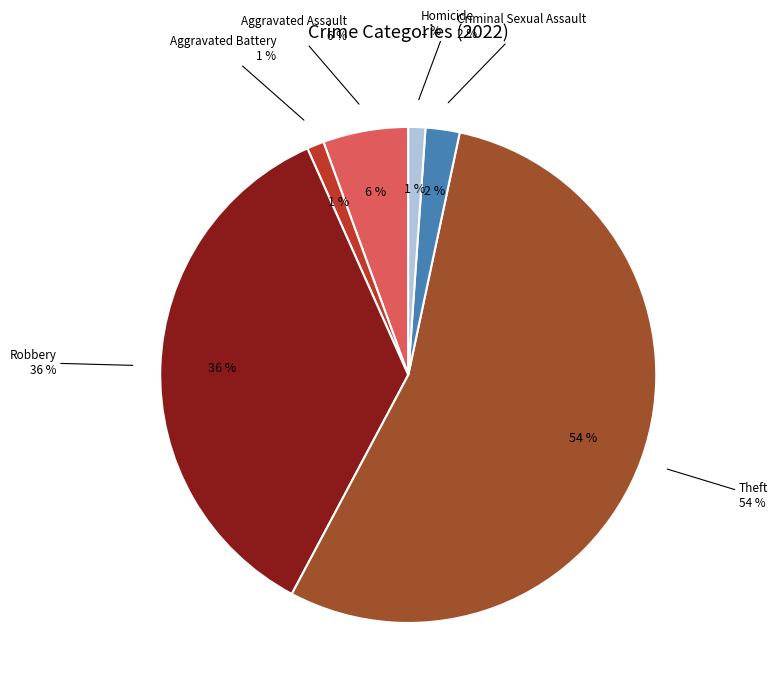

Is Theft the majority of the pie?

Yes